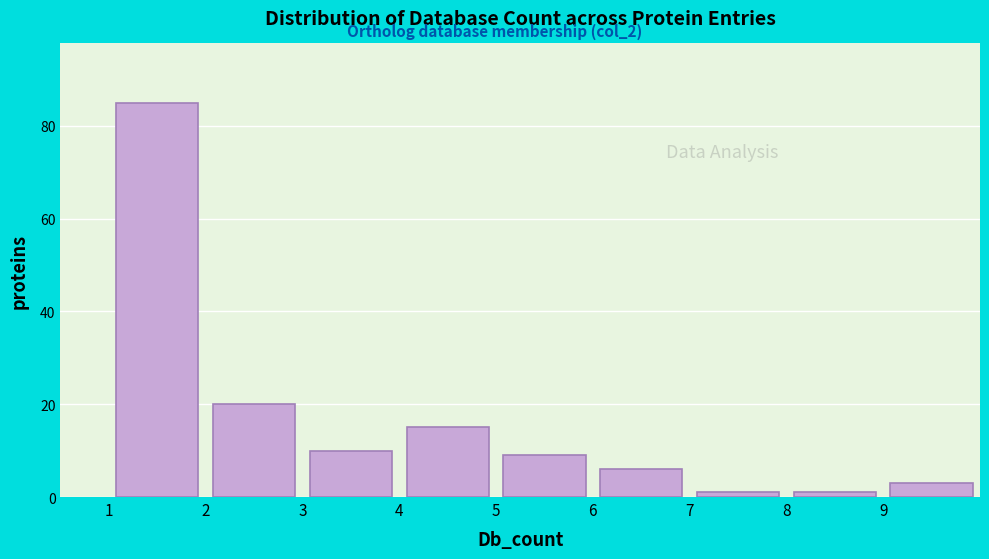

Reading left to right, list every bar in this chart as the range it spans on the x-axis followed by its height. The values are not printed on the chart, so give them approximately, as read against the axis.

1 to 2: 86
2 to 3: 20
3 to 4: 10
4 to 5: 16
5 to 6: 10
6 to 7: 6
7 to 8: under 2
8 to 9: under 2
9 to 10: 4